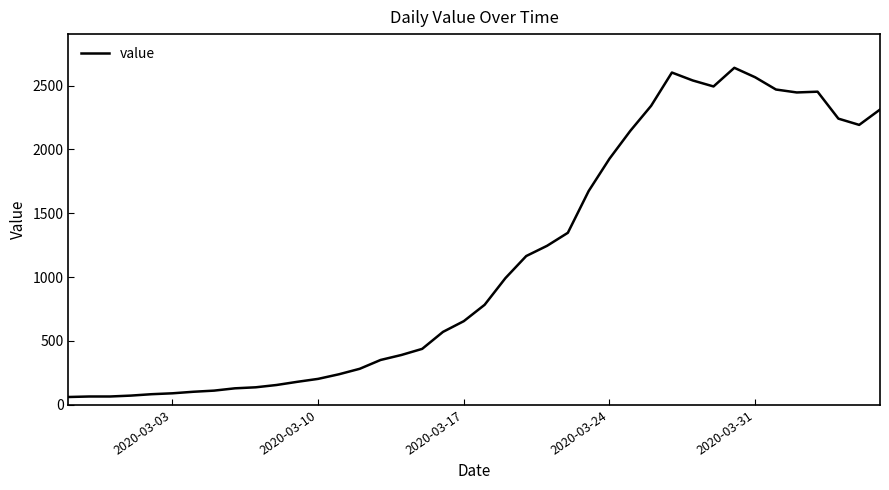

What is the maximum value shown in the chart?

2639